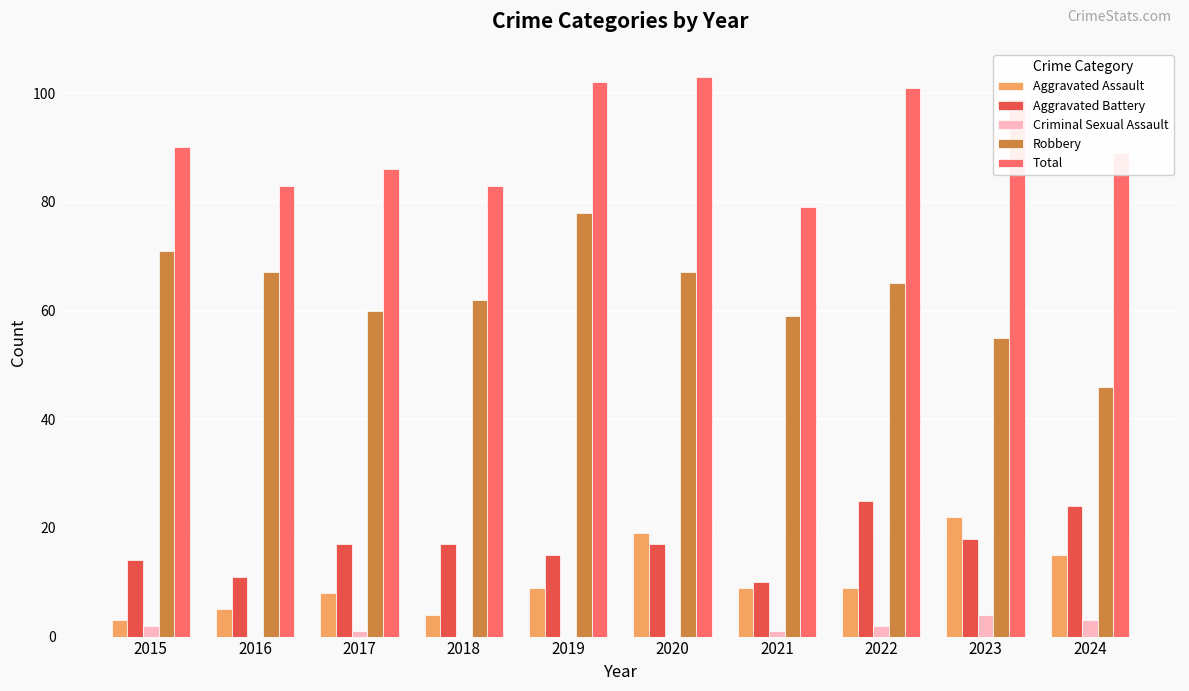

Reading left to right, list all the values displayed in this chart.

Aggravated Assault: 3	5	8	4	9	19	9	9	22	15
Aggravated Battery: 14	11	17	17	15	17	10	25	18	24
Criminal Sexual Assault: 2	0	1	0	0	0	1	2	4	3
Robbery: 71	67	60	62	78	67	59	65	55	46
Total: 90	83	86	83	102	103	79	101	99	89